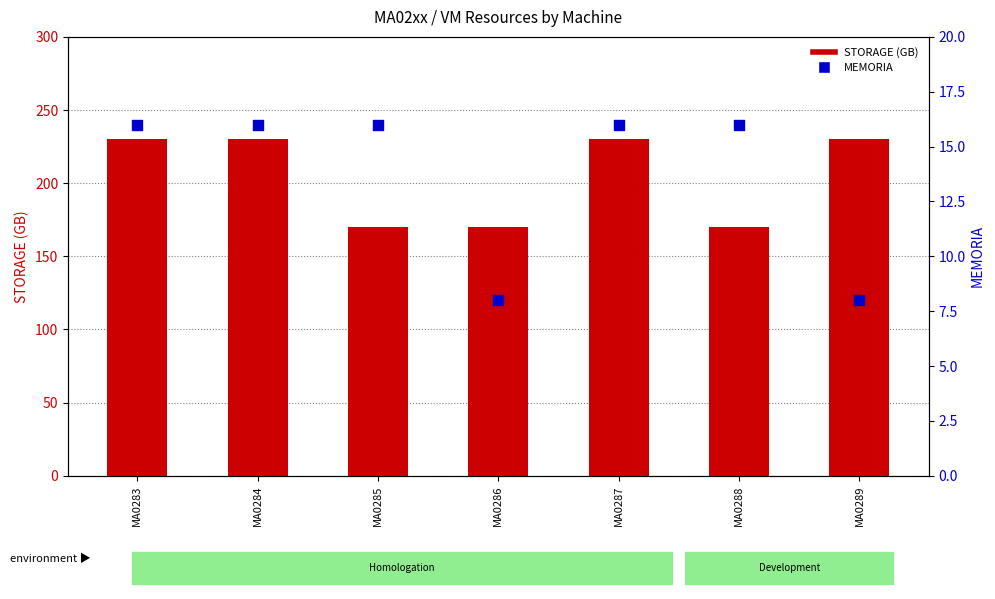

What are all the series names shown in the legend?

STORAGE (GB), MEMORIA